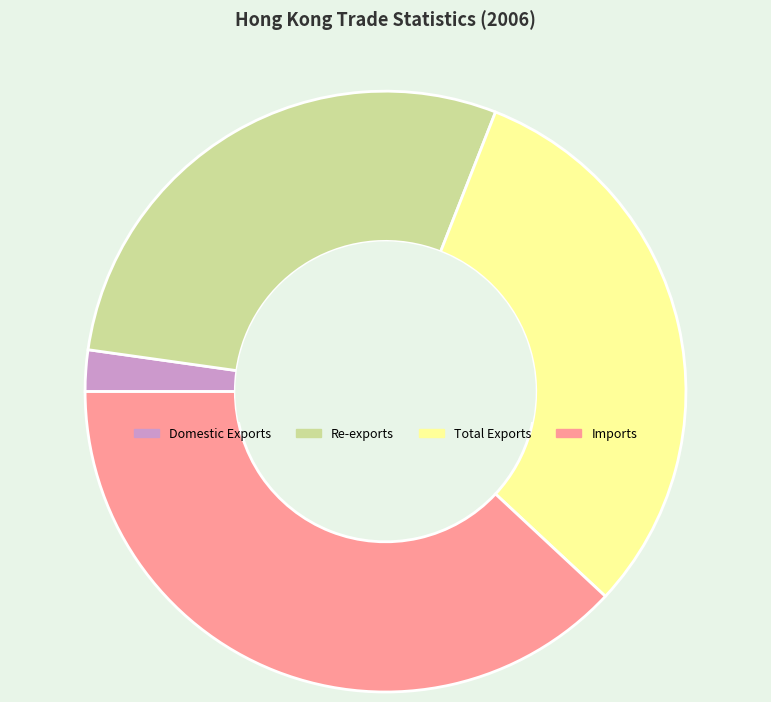

Does Re-exports represent more than half of the total?

No